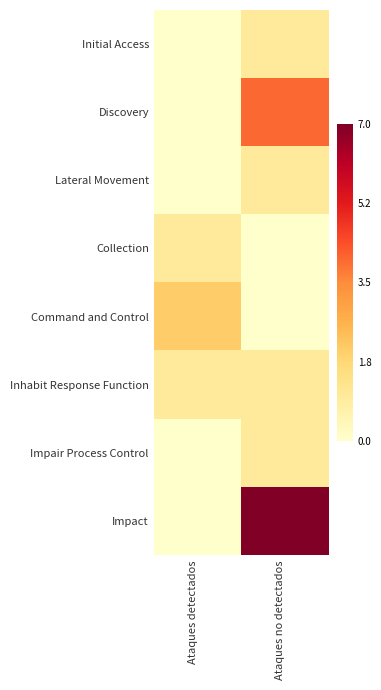

Rank the series at Ataques detectados from lowest to highest value.

Initial Access, Discovery, Lateral Movement, Impair Process Control, Impact, Collection, Inhabit Response Function, Command and Control